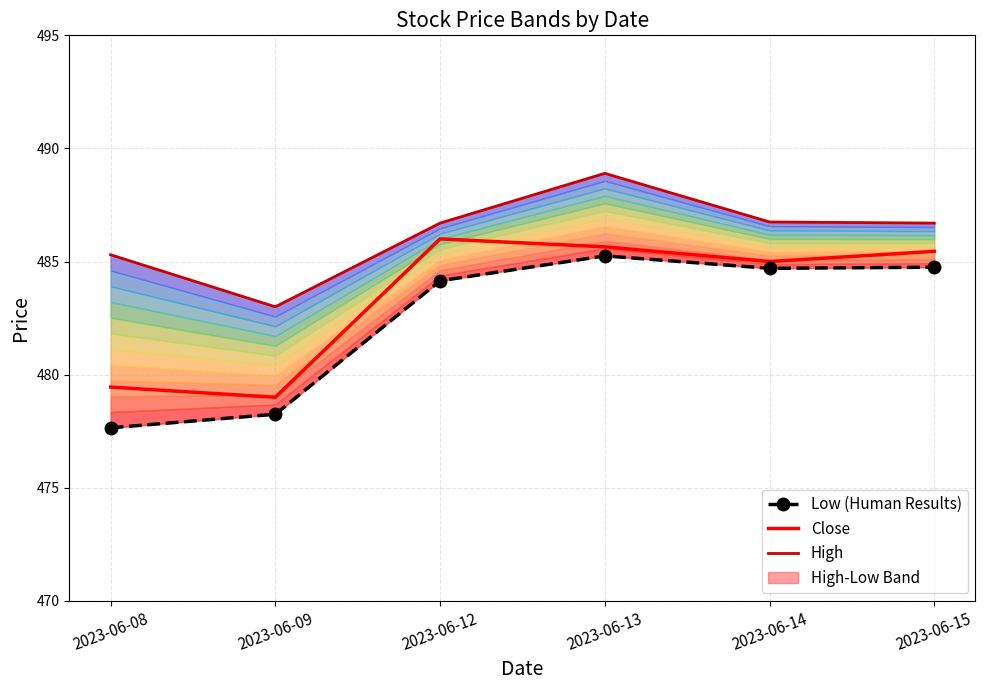

Which series has the largest range (max minus min)?

Low (Human Results)